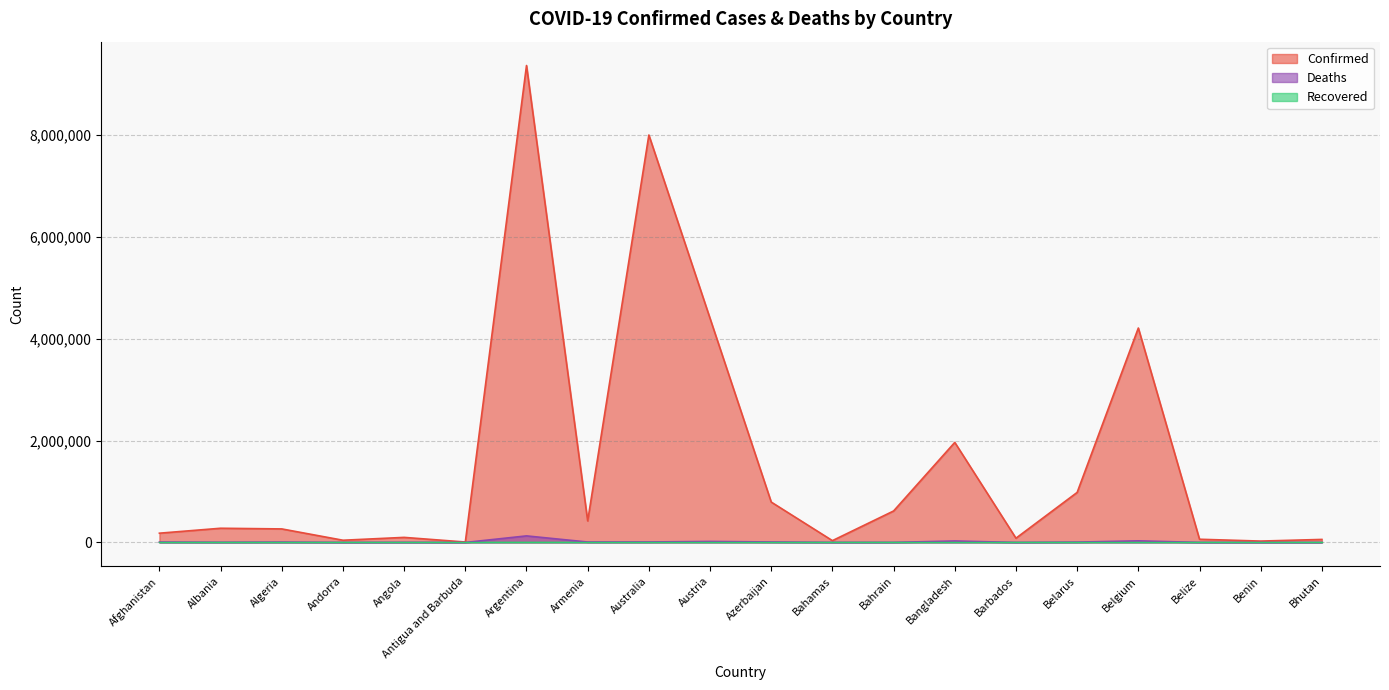

Where is Confirmed nearest to the value 4687898?

Austria